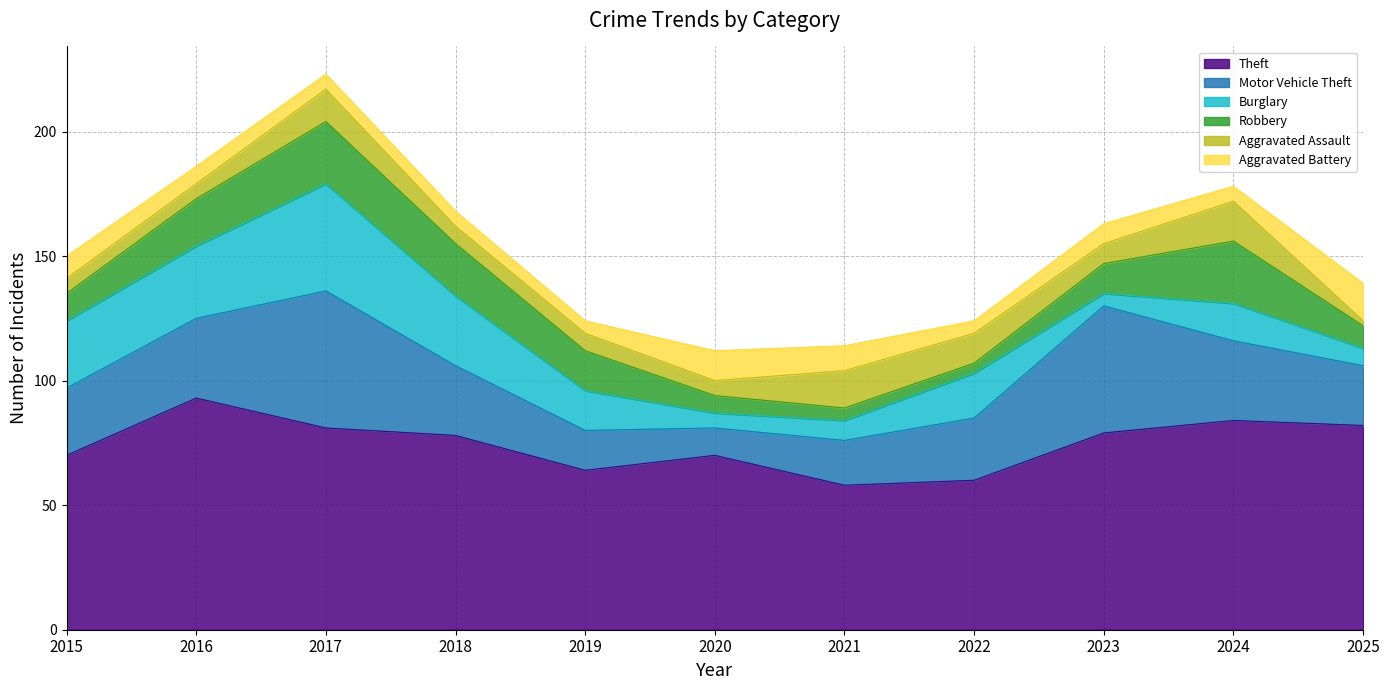

Between 2020 and 2024, which is larger?

2024